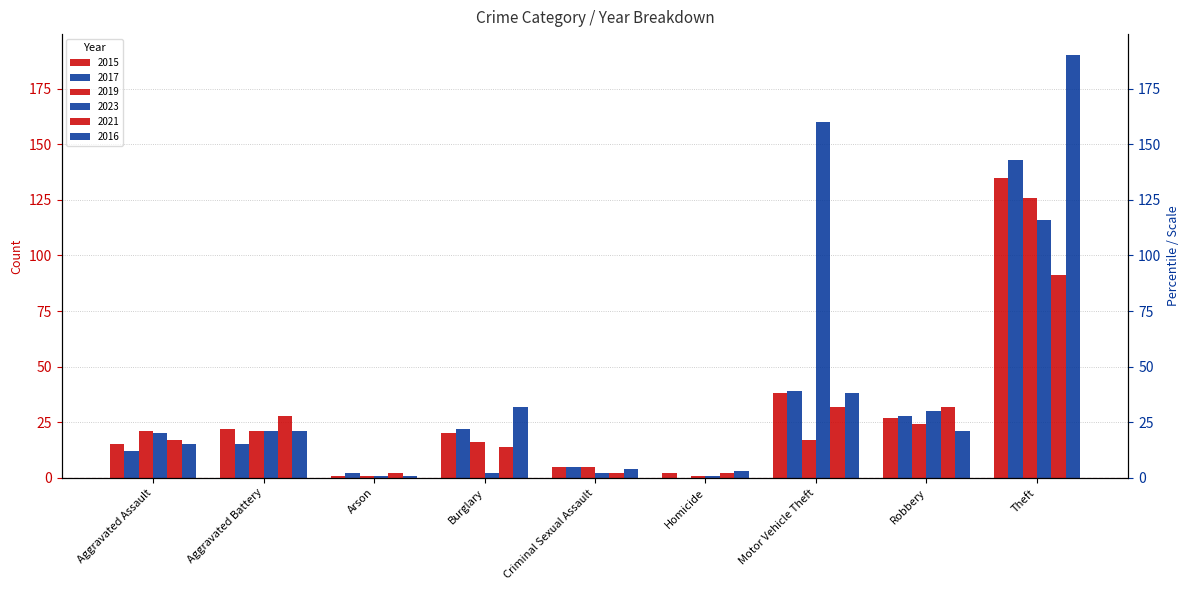

What is the label of the 1st bar from the left?

Aggravated Assault